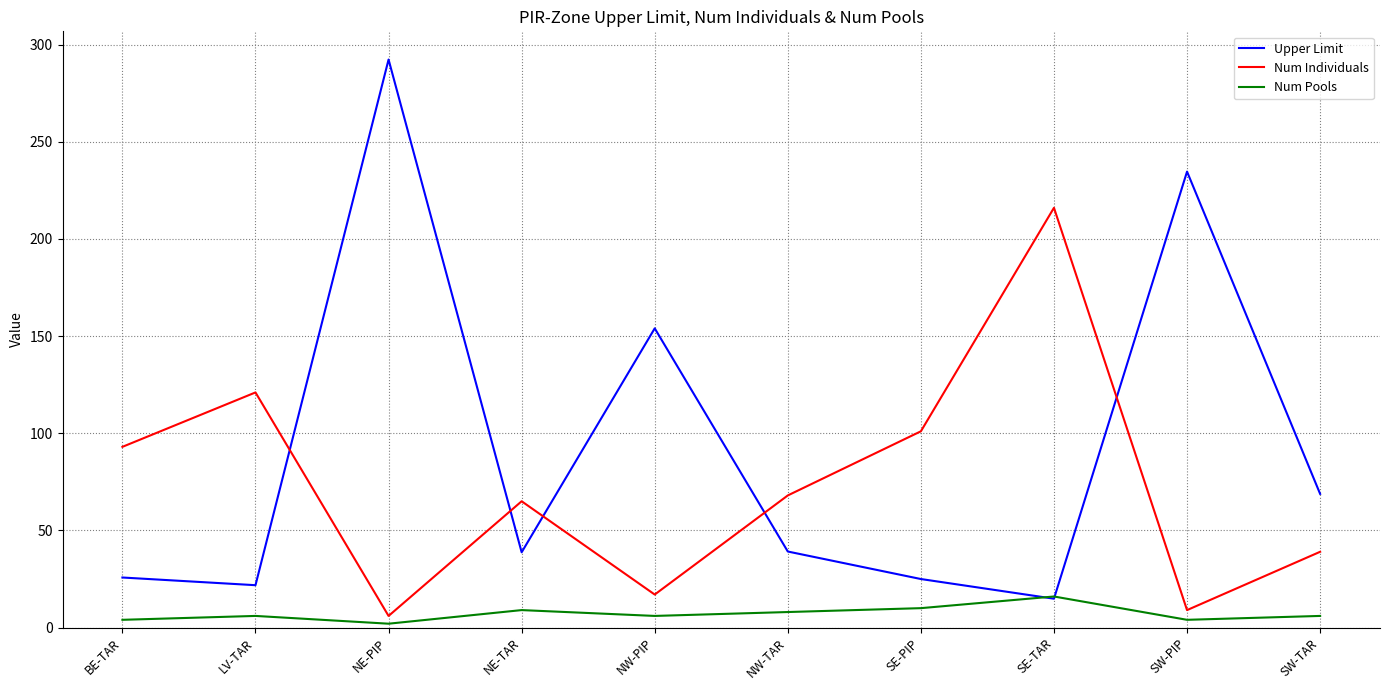

The value of Num Individuals at SE-TAR is 216.0. True or false?

True